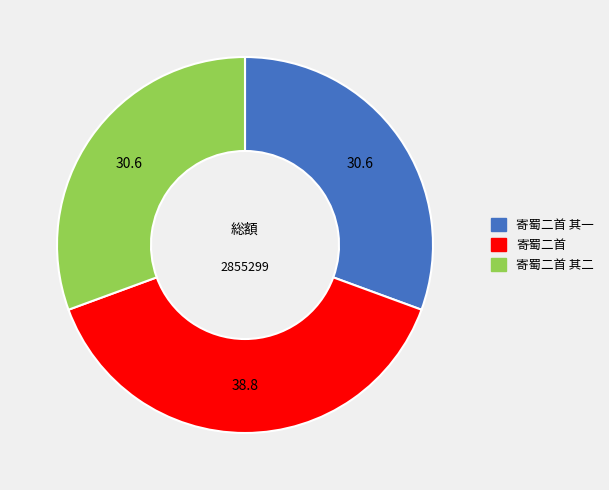

Which slice is the largest?

寄蜀二首